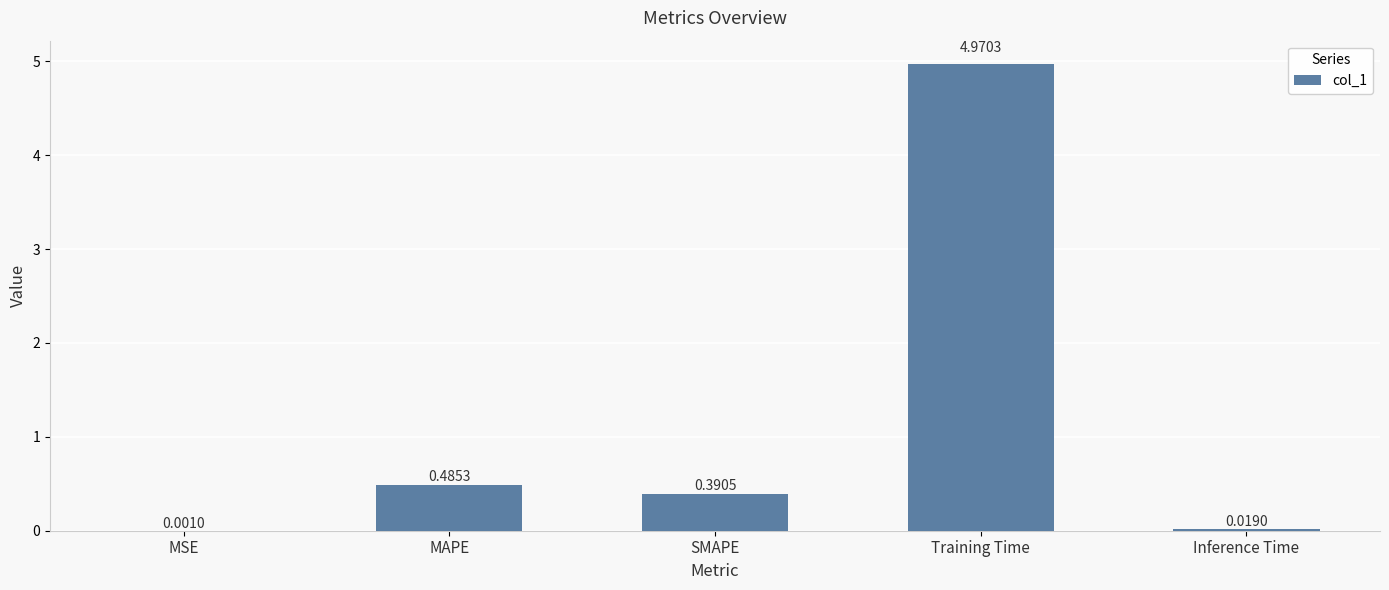

Where is the data nearest to the value 2?

MAPE